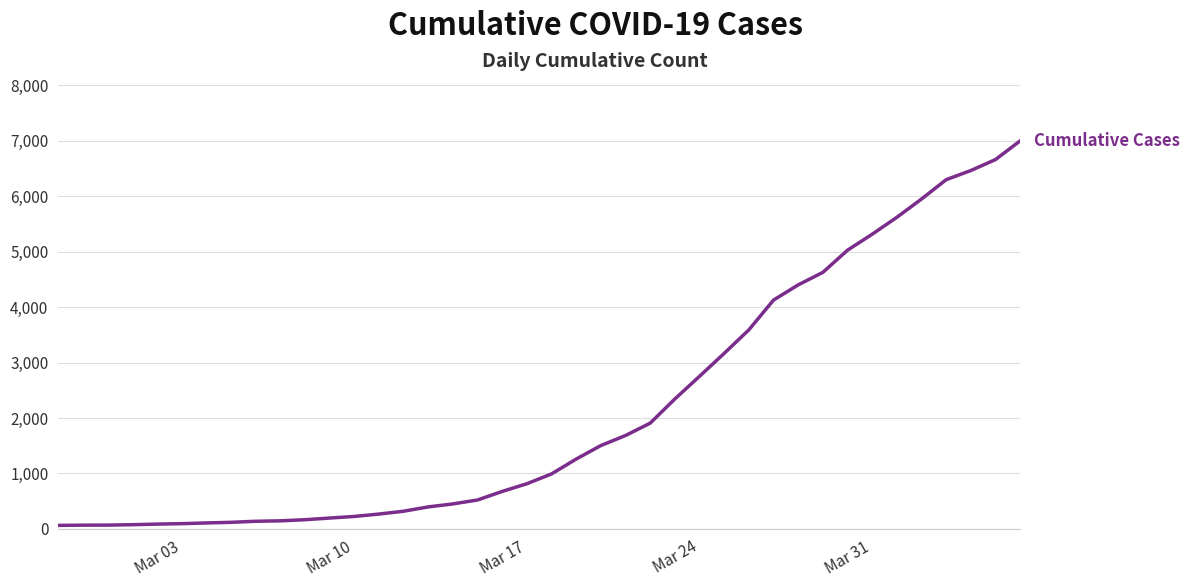

What is the greatest value displayed?

7001